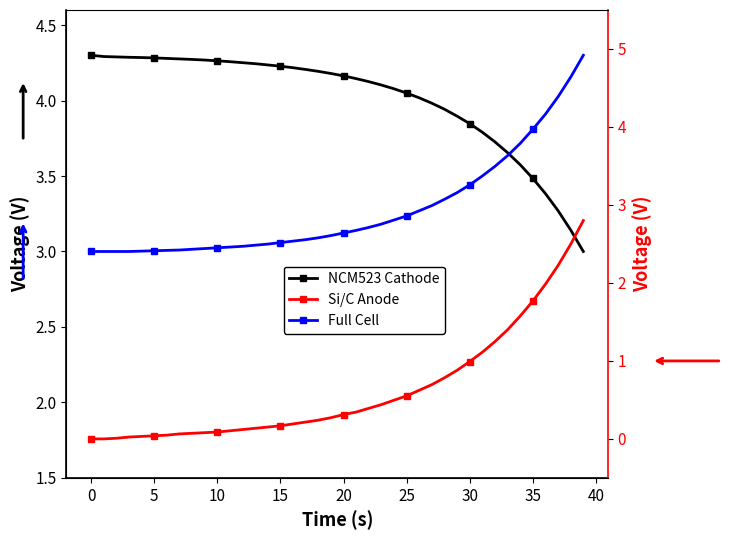

List the series in order of their peak value, lowest first.

Si/C Anode, NCM523 Cathode, Full Cell